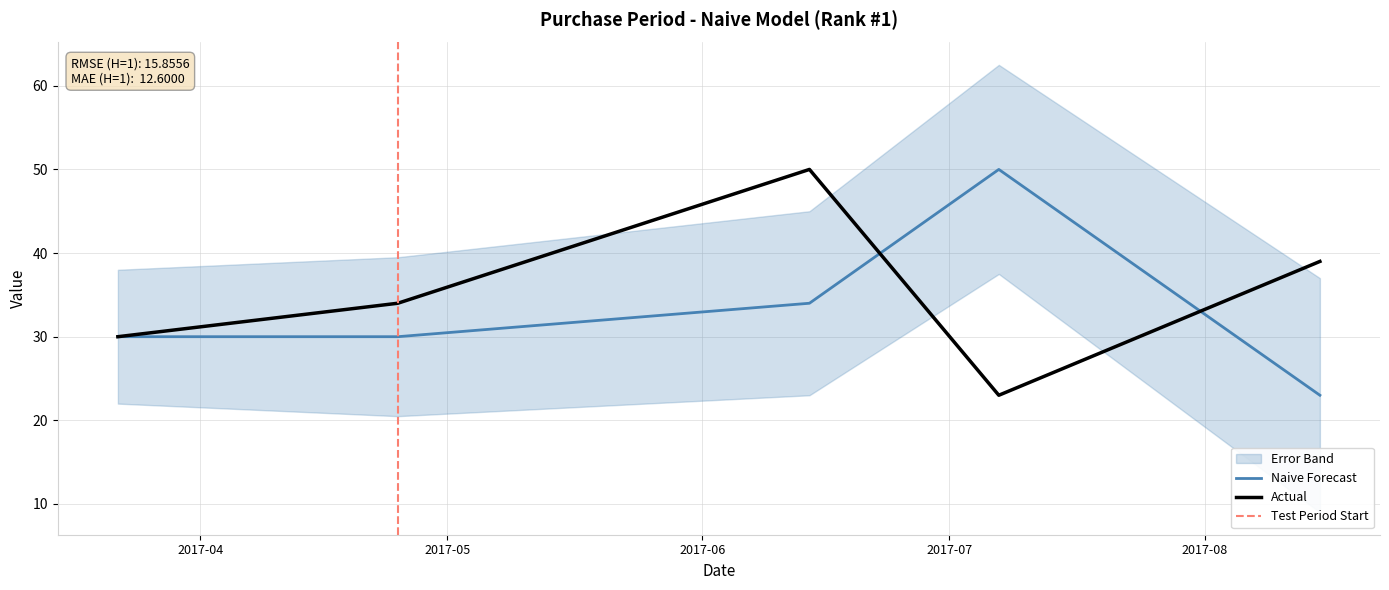

What is the sum of the values at 2017-04-25 and 2017-03-22?

64